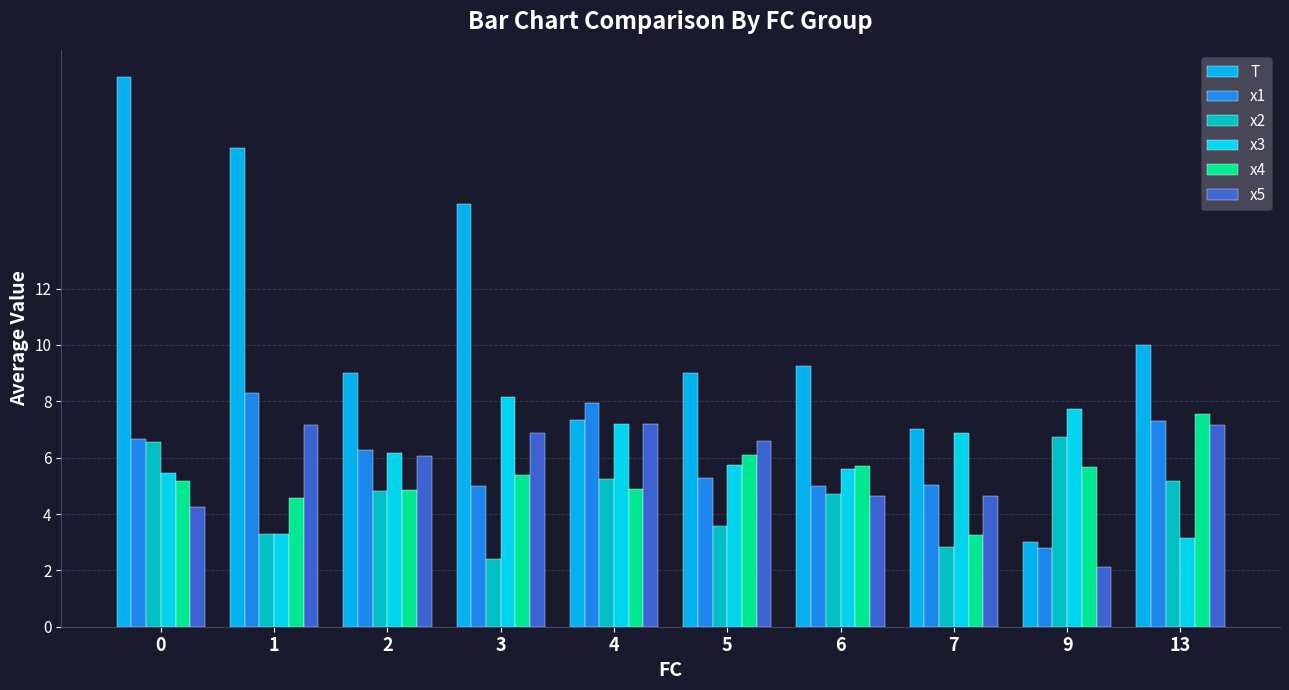

At how many categories does at least one series exceed 3?

10